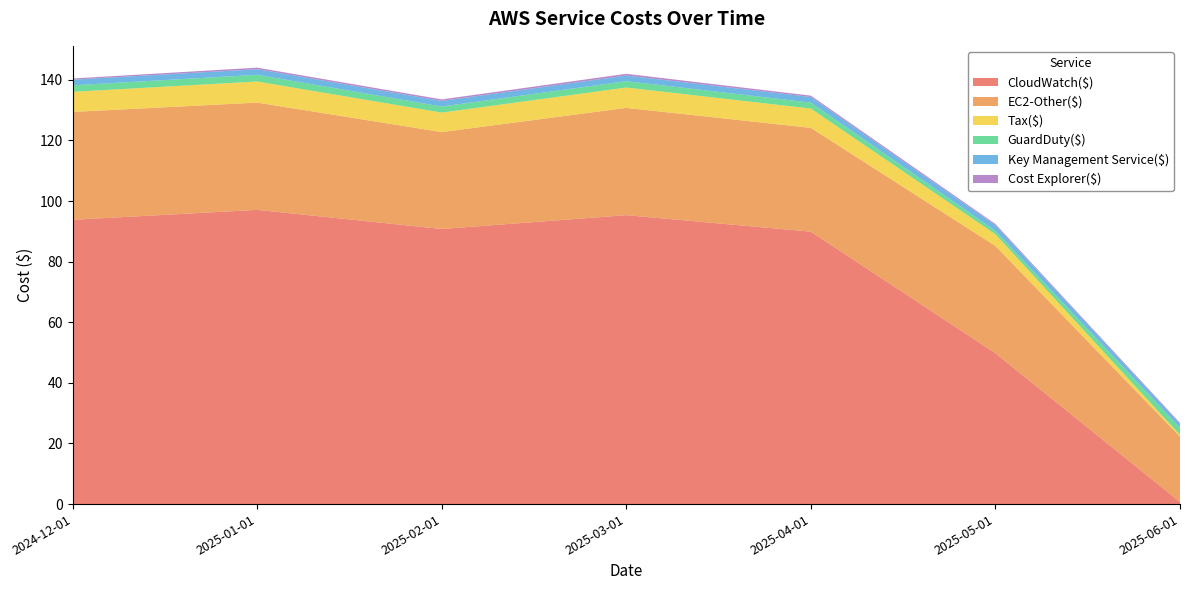

Reading right to left, list all the values displayed in this chart.

CloudWatch($): 0.7	49.8	89.9	95.4	90.8	97.1	93.8
EC2-Other($): 21.6	35.4	34.3	35.4	32.0	35.4	35.6
Tax($): 0.6	3.9	6.4	6.7	6.4	7.0	6.6
GuardDuty($): 2.4	1.2	2.0	2.1	2.0	2.2	2.1
Key Management Service($): 1.3	1.9	1.8	1.8	1.8	1.9	1.9
Cost Explorer($): 0.3	0.4	0.5	0.6	0.5	0.5	0.4